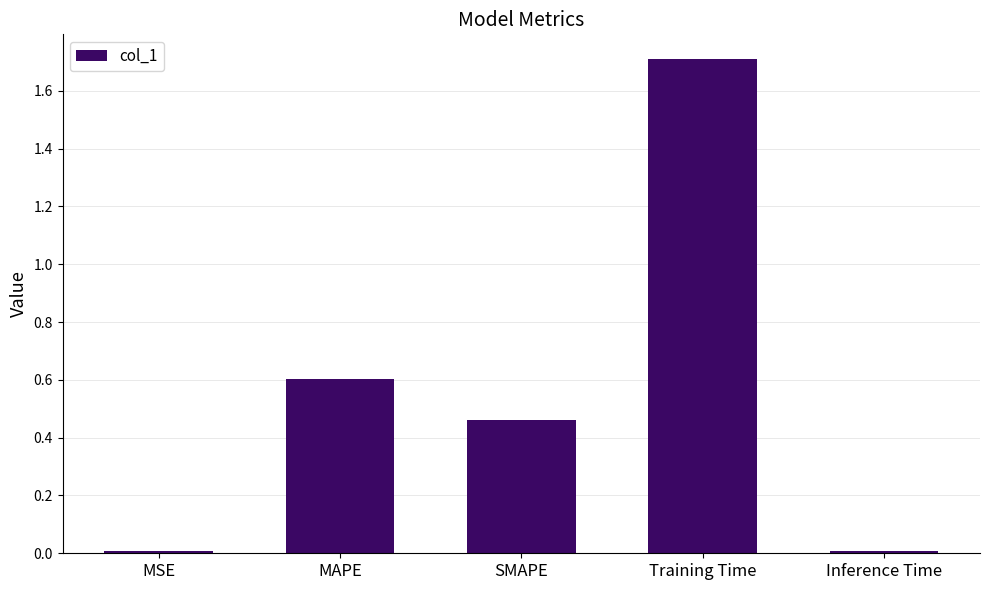

The value at MAPE is 0.9. True or false?

False